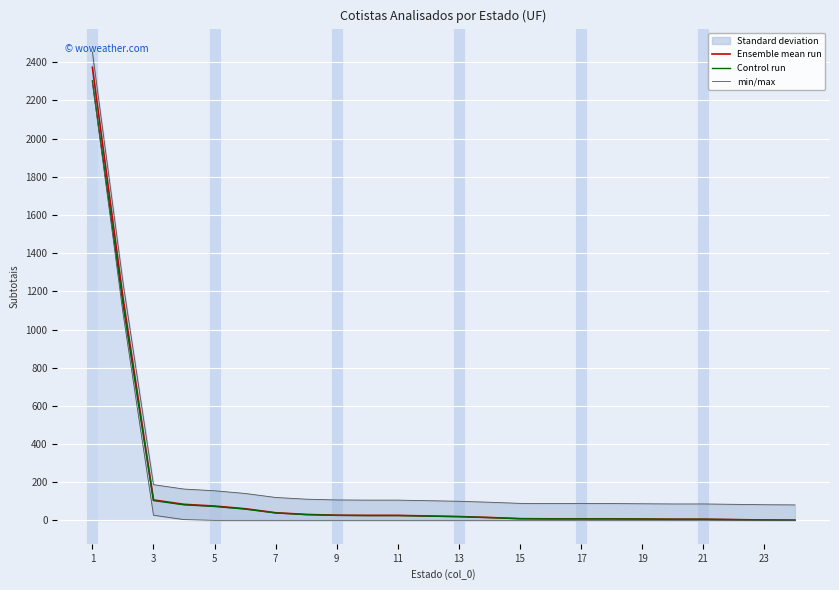

At how many categories does at least one series exceed 961?

2